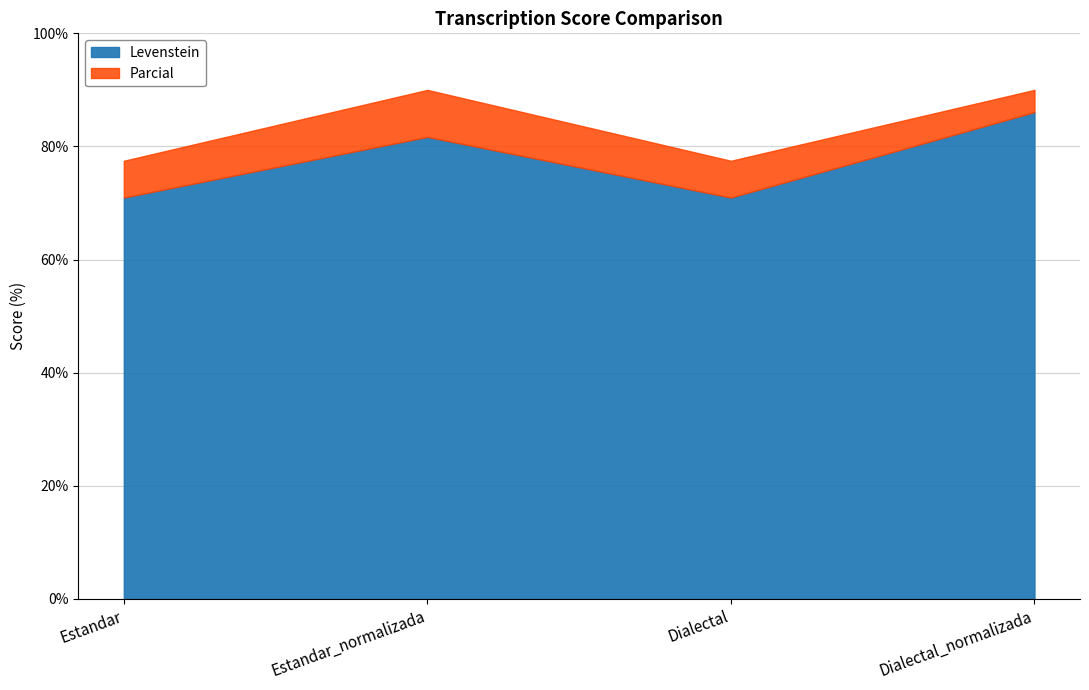

True or false: Parcial and Levenstein cross at least once.

False